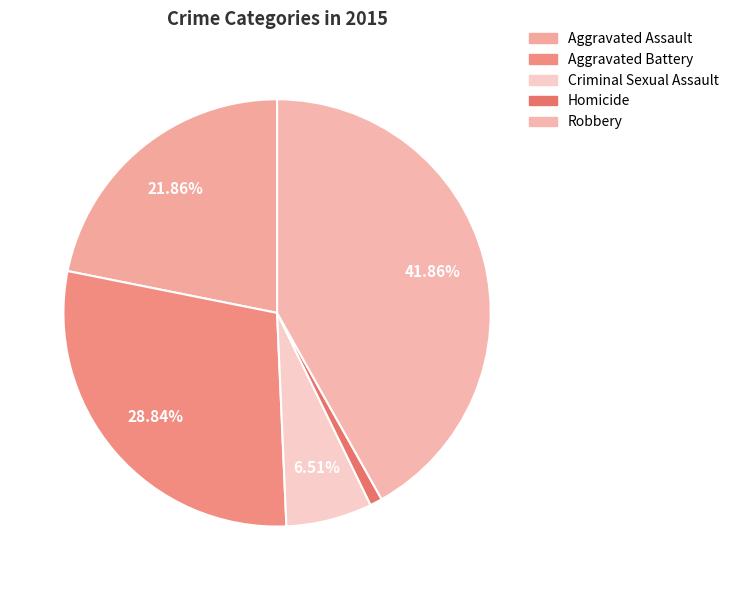

True or false: Robbery accounts for 52% of the total.

False